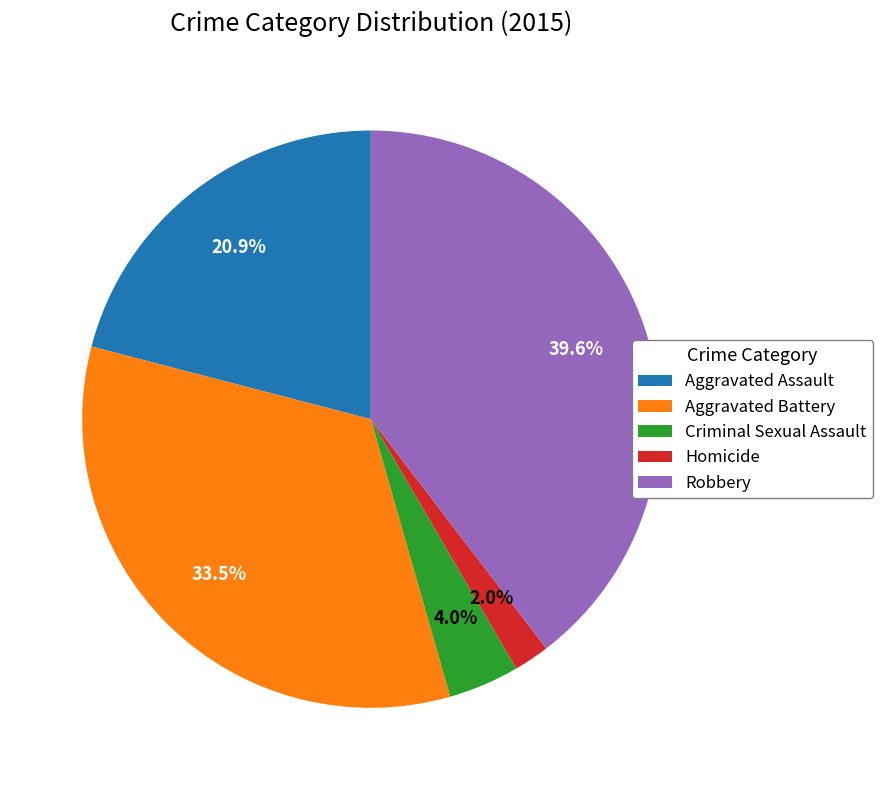

Rank the categories by value from lowest to highest.

Homicide, Criminal Sexual Assault, Aggravated Assault, Aggravated Battery, Robbery